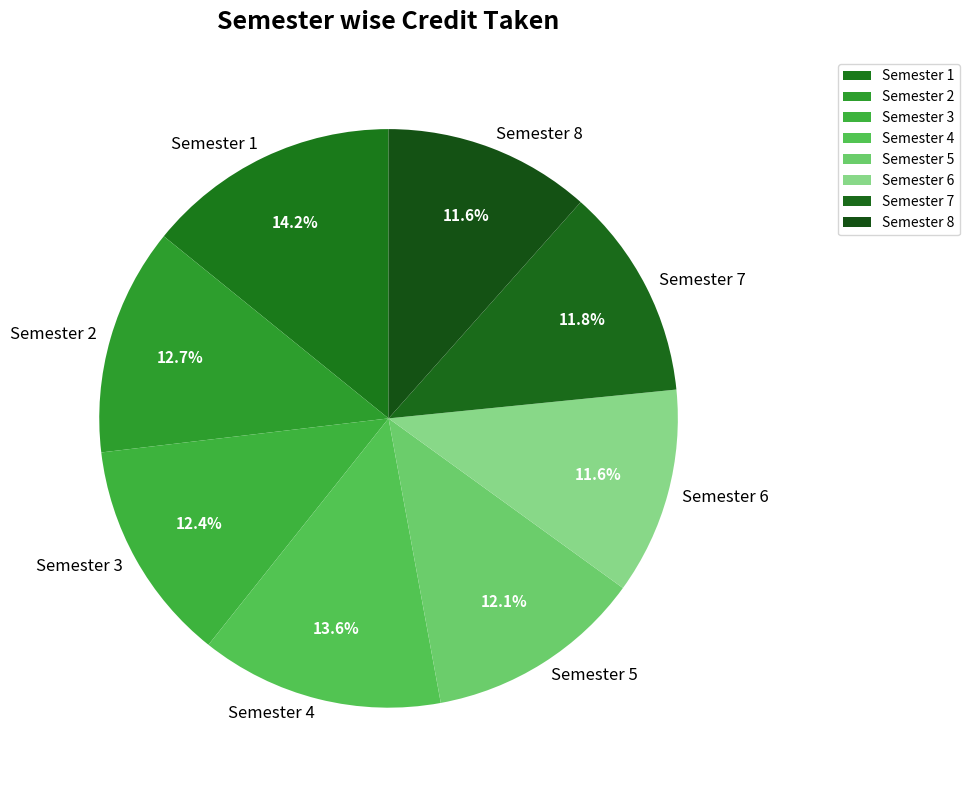

Is there any slice that represents more than half of the pie?

No